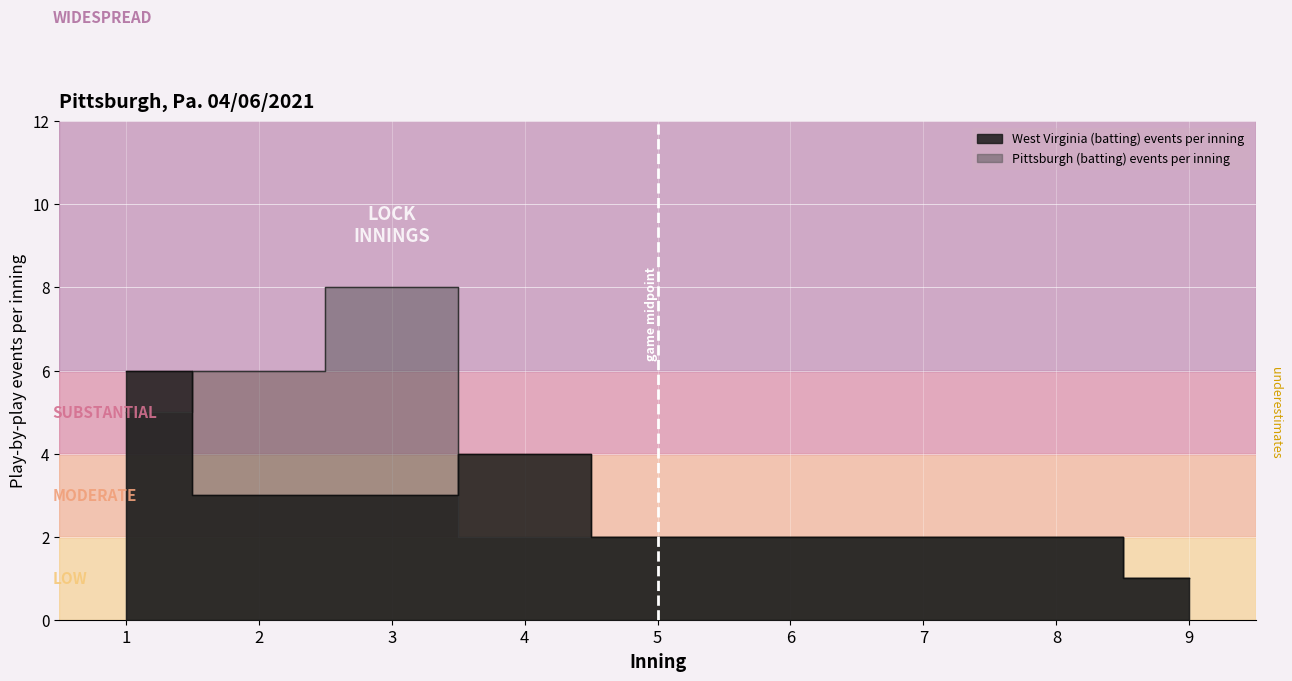

Rank the series at 2 from lowest to highest value.

West Virginia (batting) events per inning, Pittsburgh (batting) events per inning